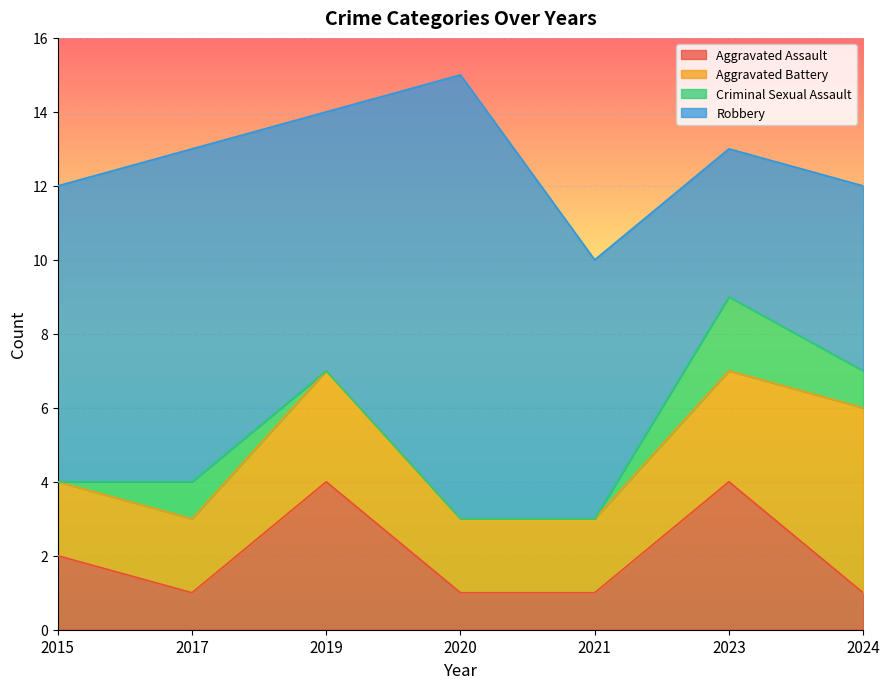

Is the value of Total at 2019 greater than the value of Aggravated Assault at 2017?

Yes